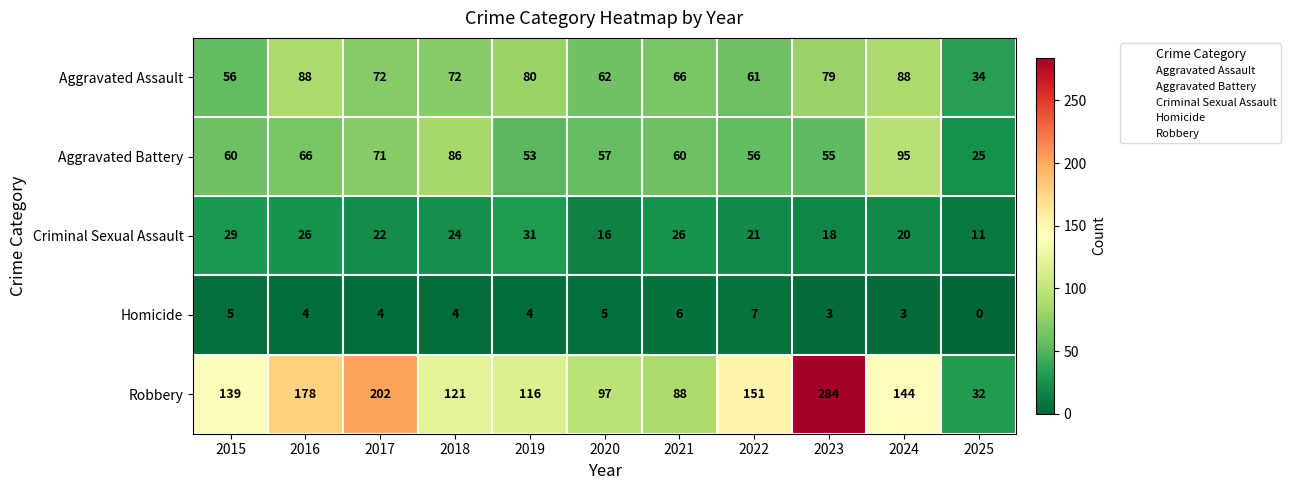

How many Homicide values are between 3 and 5?

8